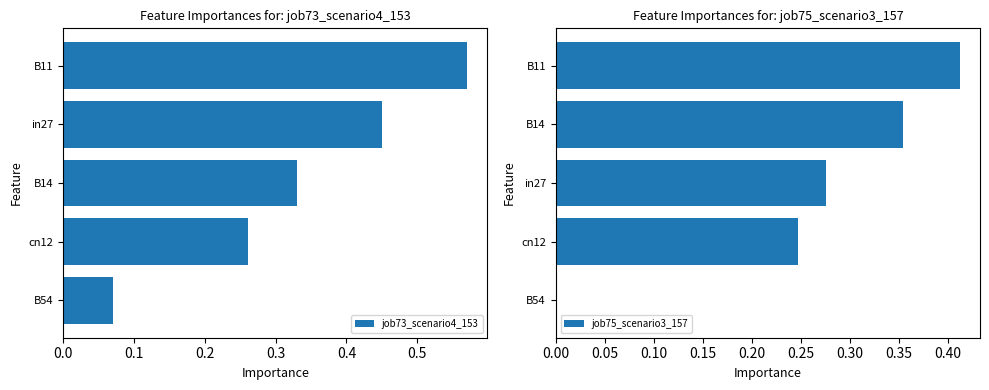

What is the value of the job73_scenario4_153 bar at the 1st from the left?

0.1